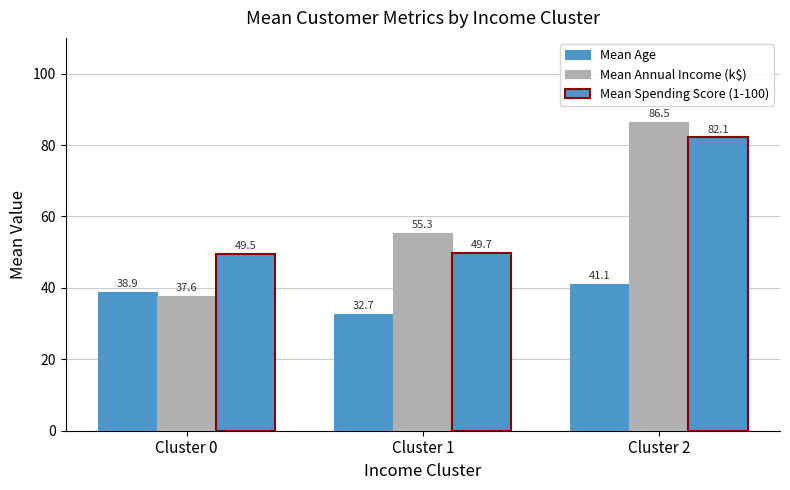

What is the value of the Mean Annual Income (k$) bar at the 1st from the left?

37.6